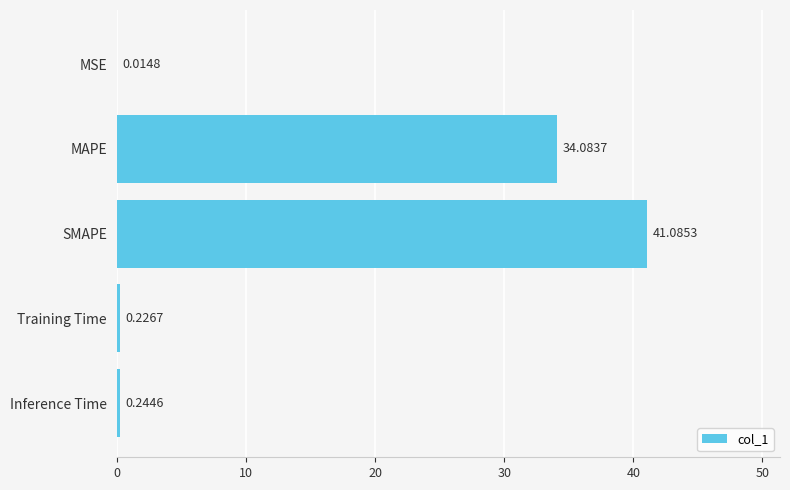

What is the sum of the values at Training Time and SMAPE?

41.3